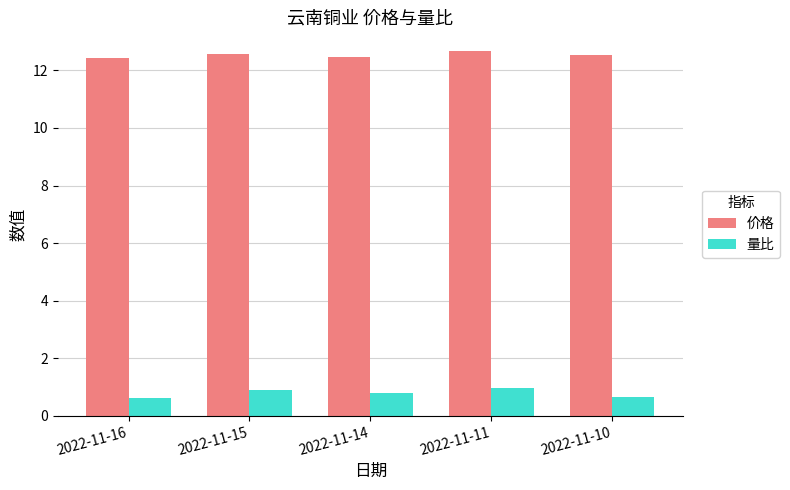

Count the 价格 values in the range 12 to 13.

5